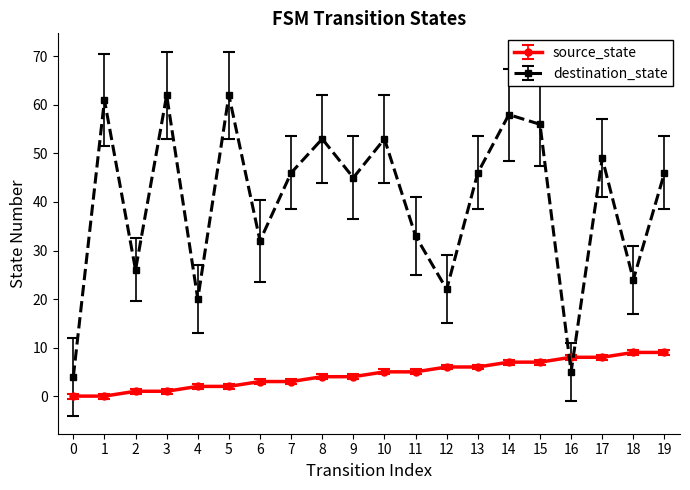

What are all the series names shown in the legend?

source_state, destination_state